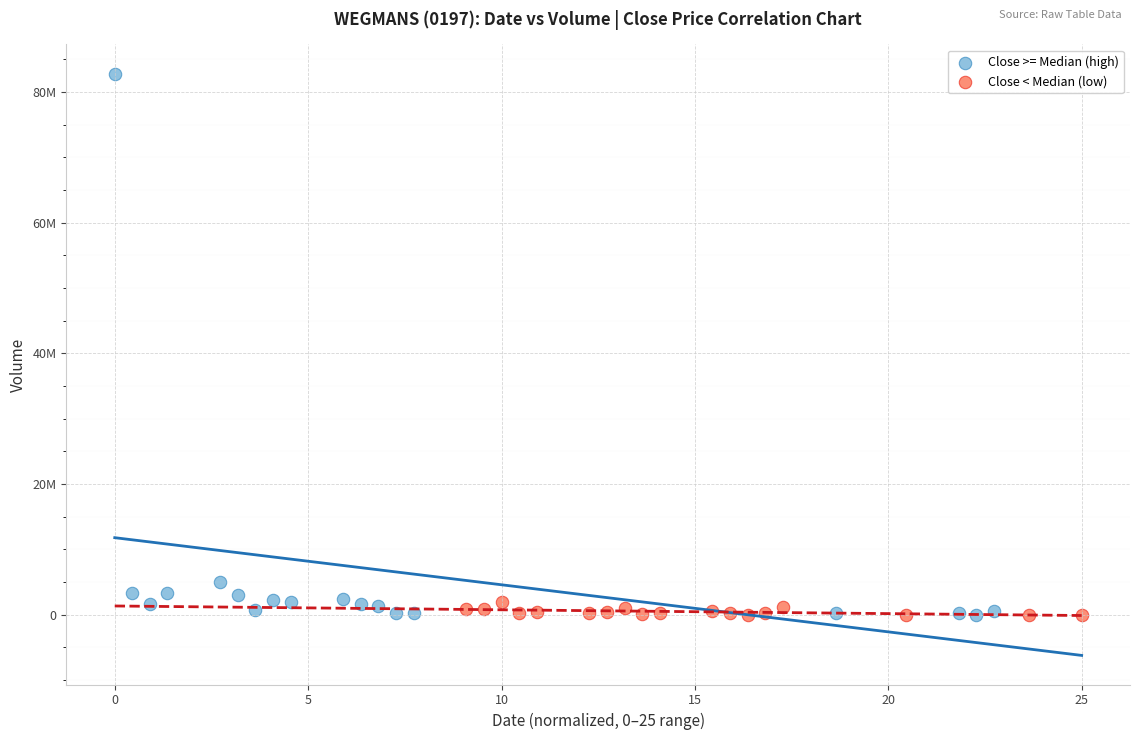

Which series has the widest spread of Y values?

Close >= Median (high)